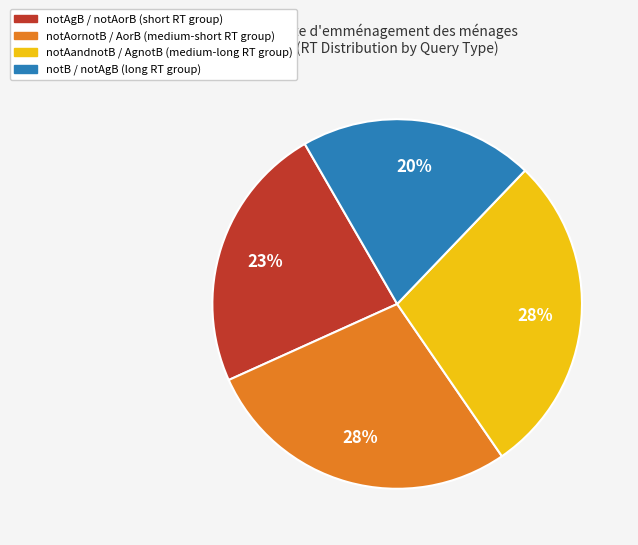

Does any single category account for the majority?

No